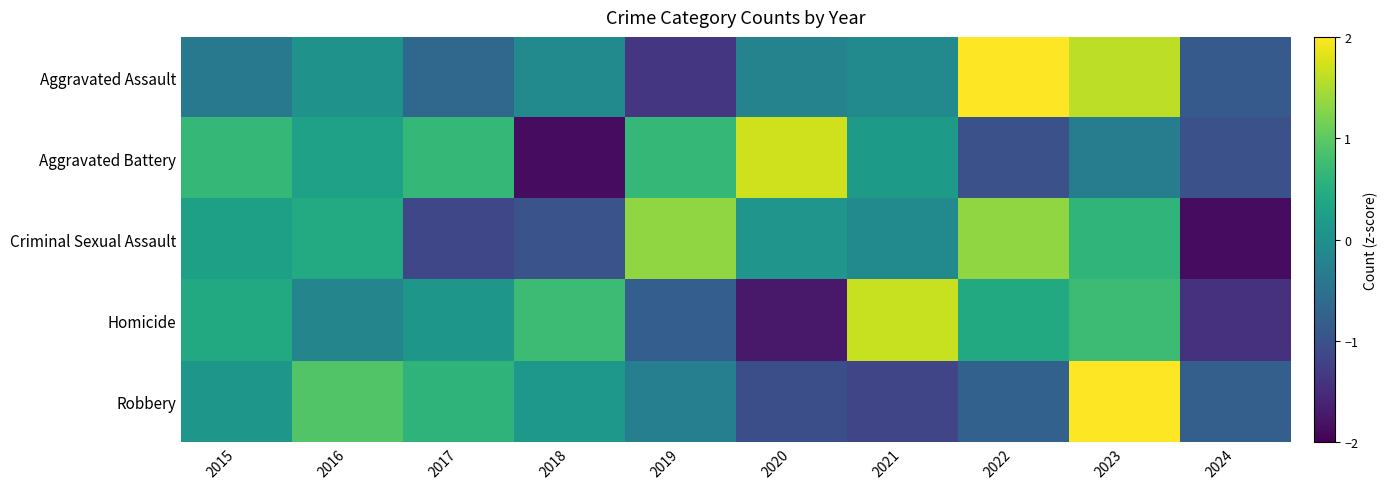

Which series has the largest total across all categories?

Homicide